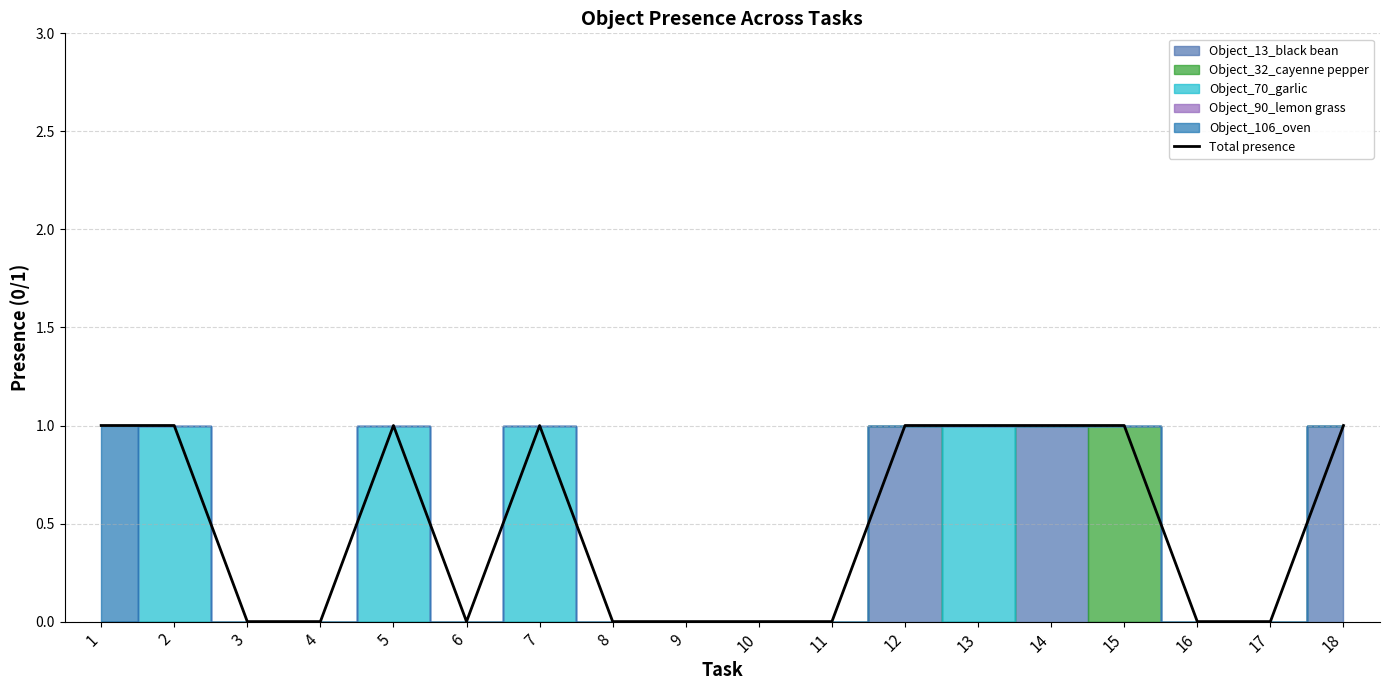

What is the difference between the maximum and minimum values?

1